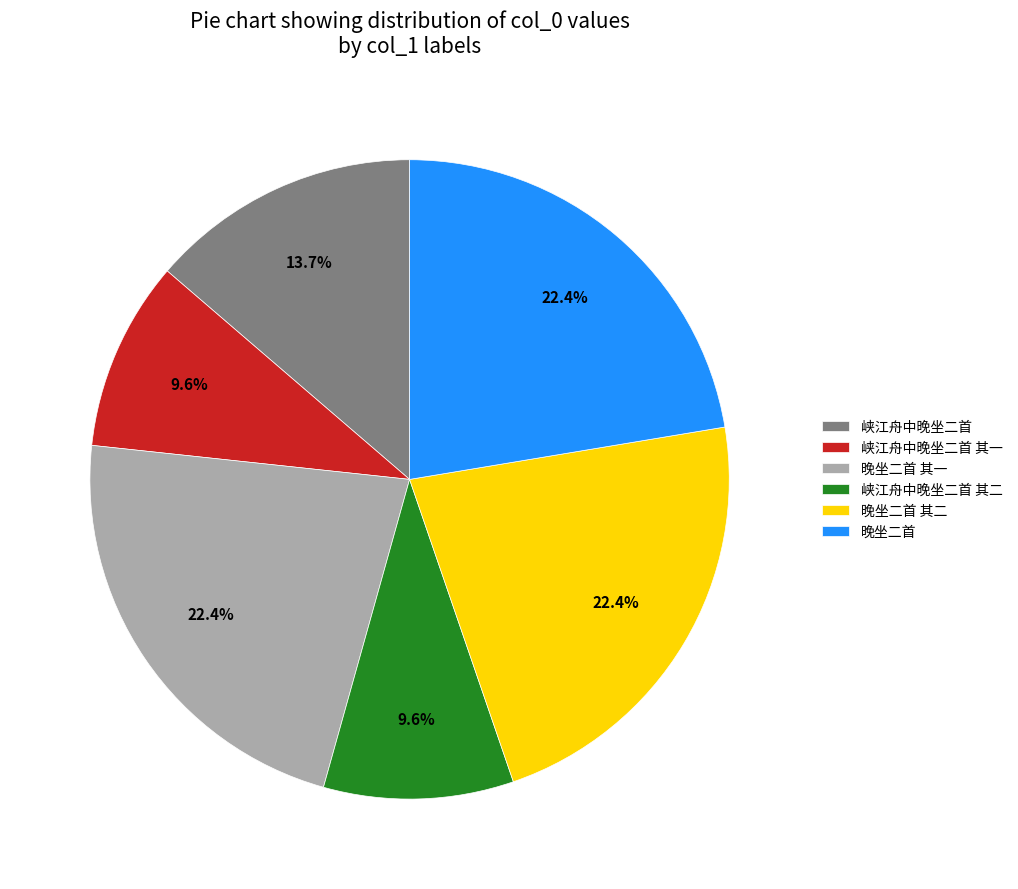

To the nearest percent, what is the combined percentage of 晚坐二首 and 晚坐二首 其一?

45%